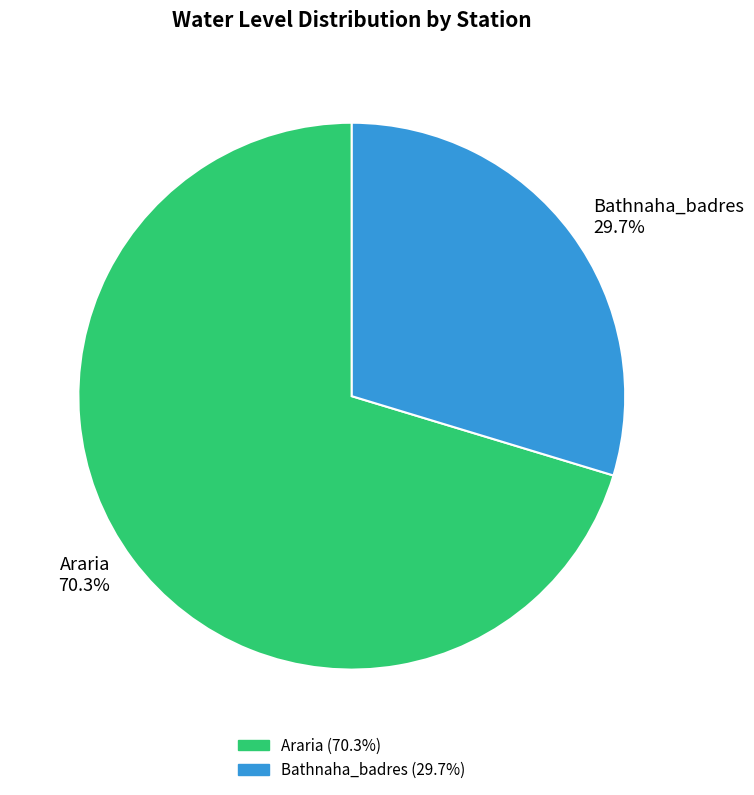

Combined, what portion of the pie is Araria and Bathnaha_badres?

100.0%